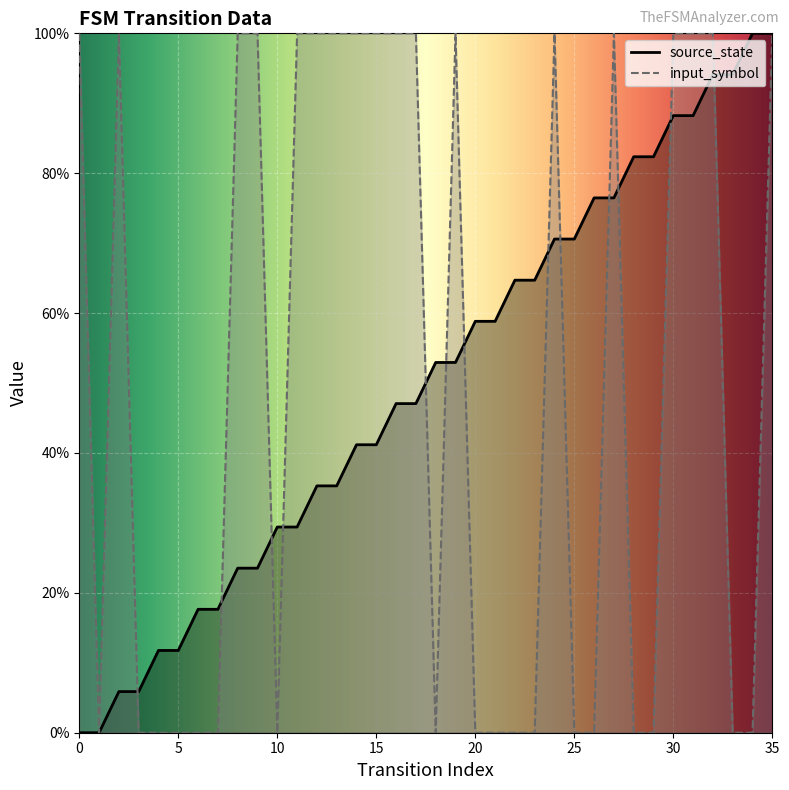

Which has a higher value, 27 or 4?

27